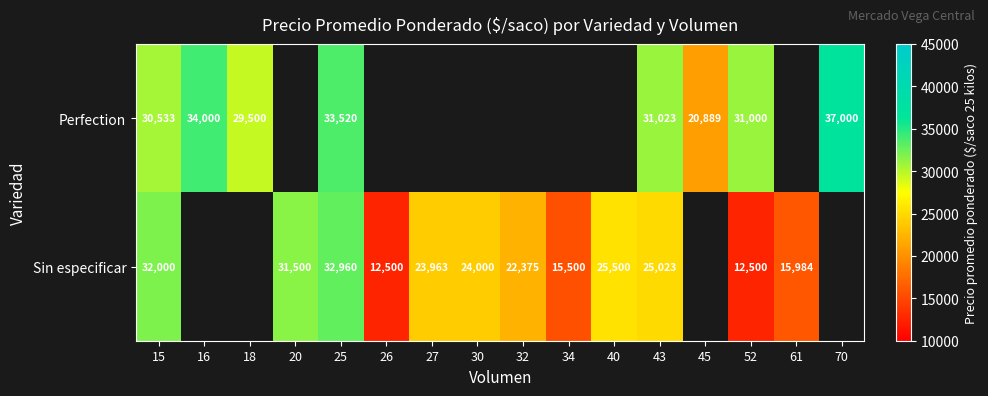

The Sin especificar series shows 40096.3 at 27. True or false?

False